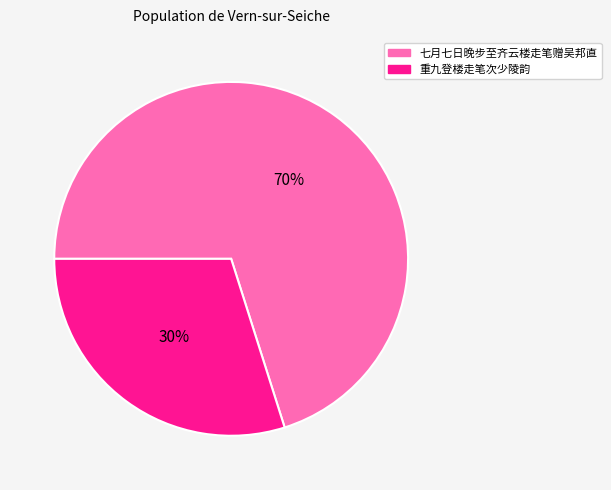

To the nearest percent, what portion does 重九登楼走笔次少陵韵 represent?

30%